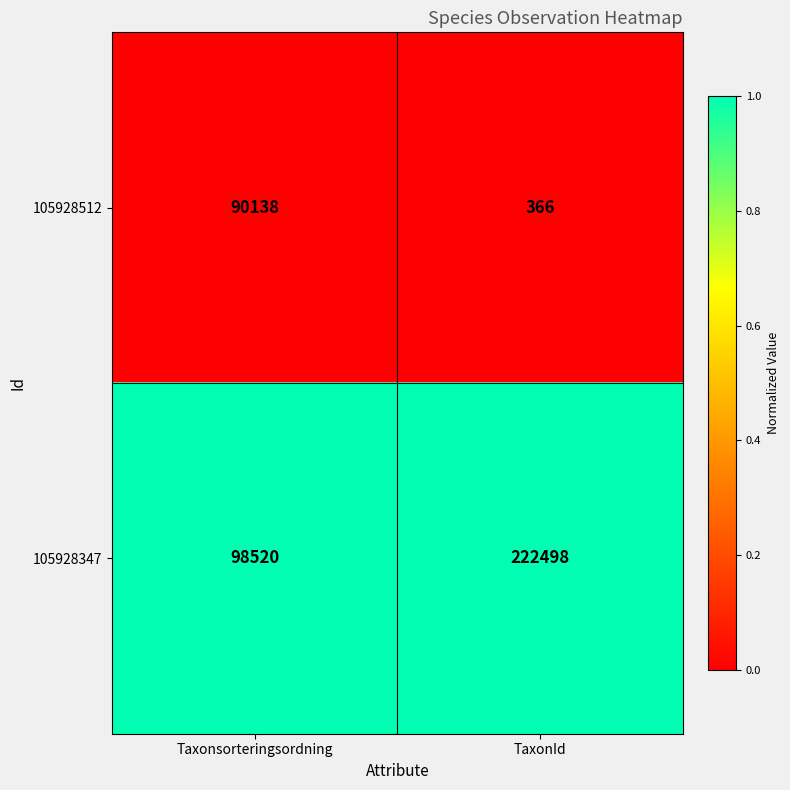

Rank the series by their average value, from lowest to highest.

105928512, 105928347